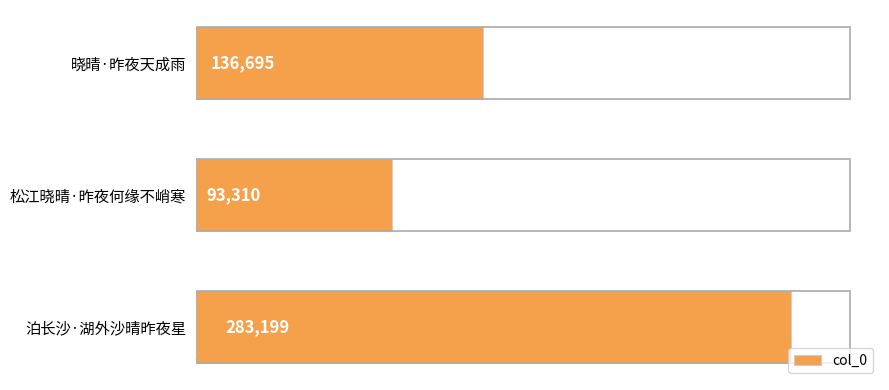

What is the difference between the second highest and minimum values?

43385